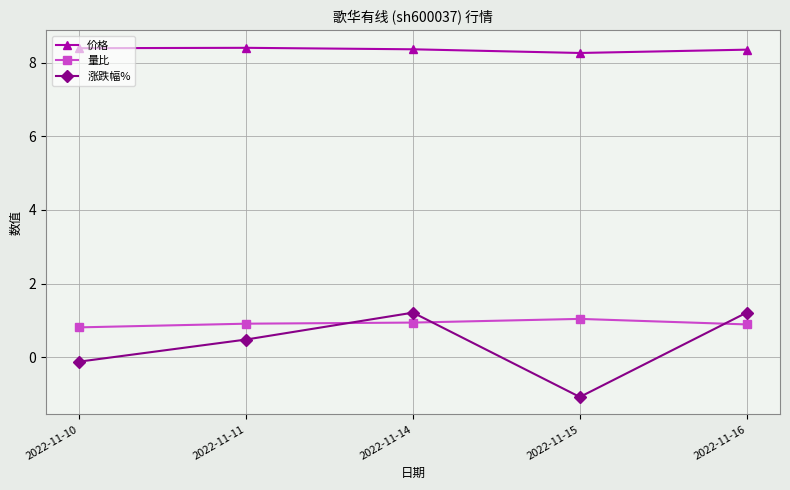

At 2022-11-15, list the series in order from largest to smallest.

价格, 量比, 涨跌幅%